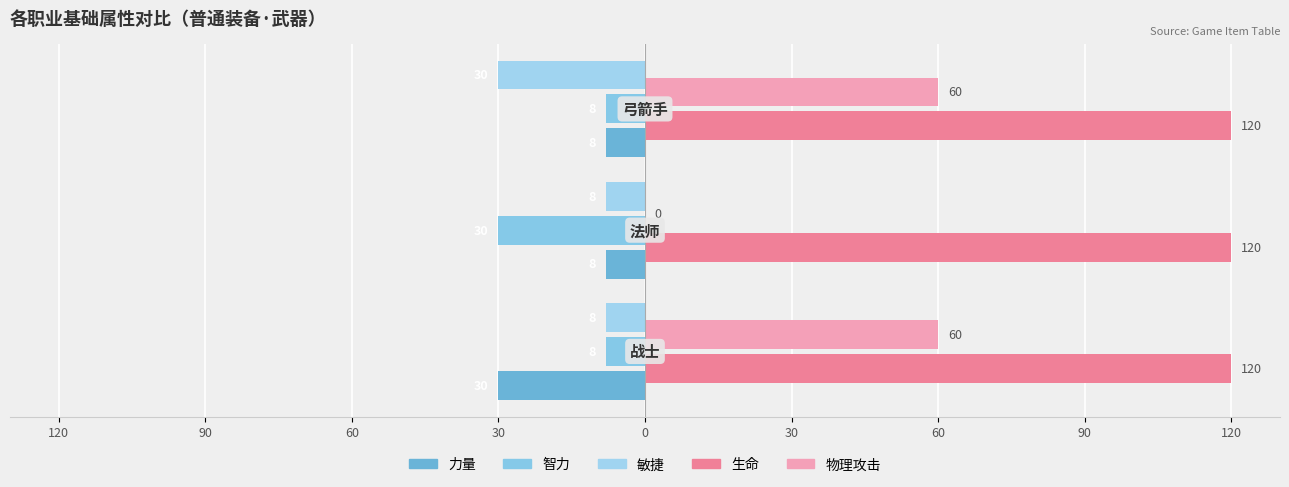

How many distinct data groups are displayed?

5